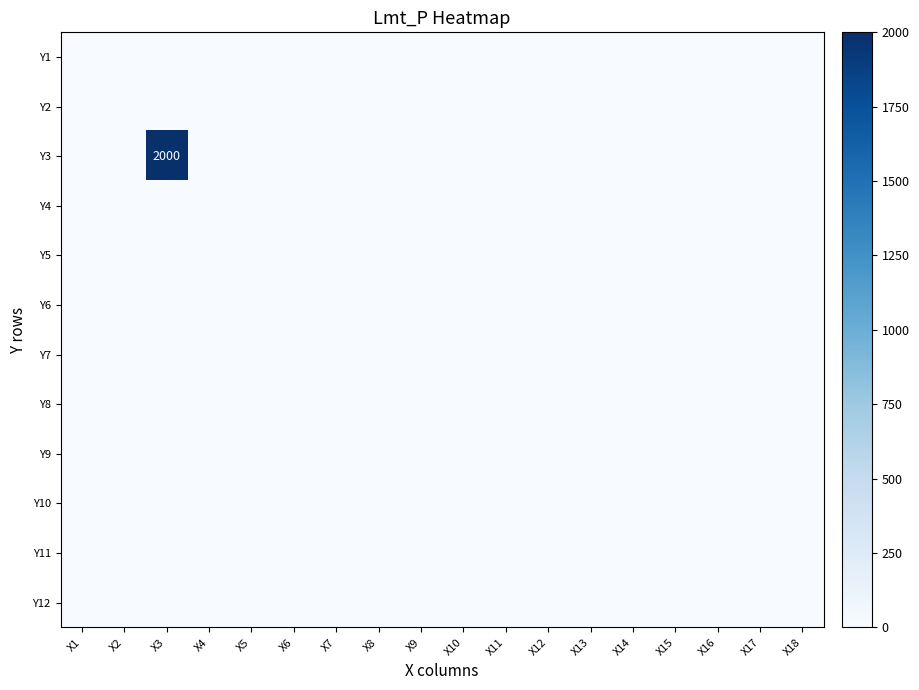

At which label does Y9 reach its peak?

X1